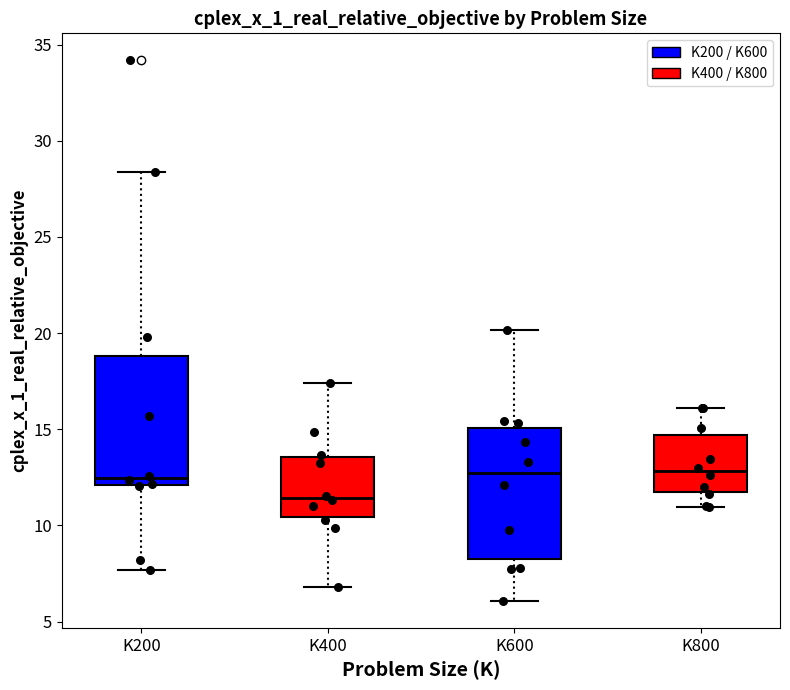

Which box has the lowest median line?

K400